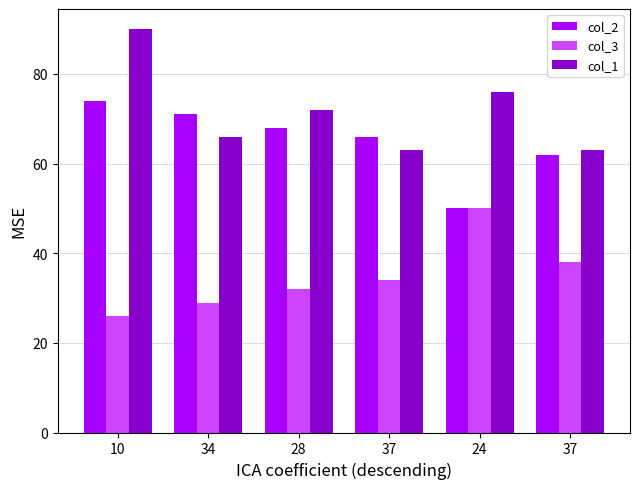

What is the label of the 3rd bar from the right?

37